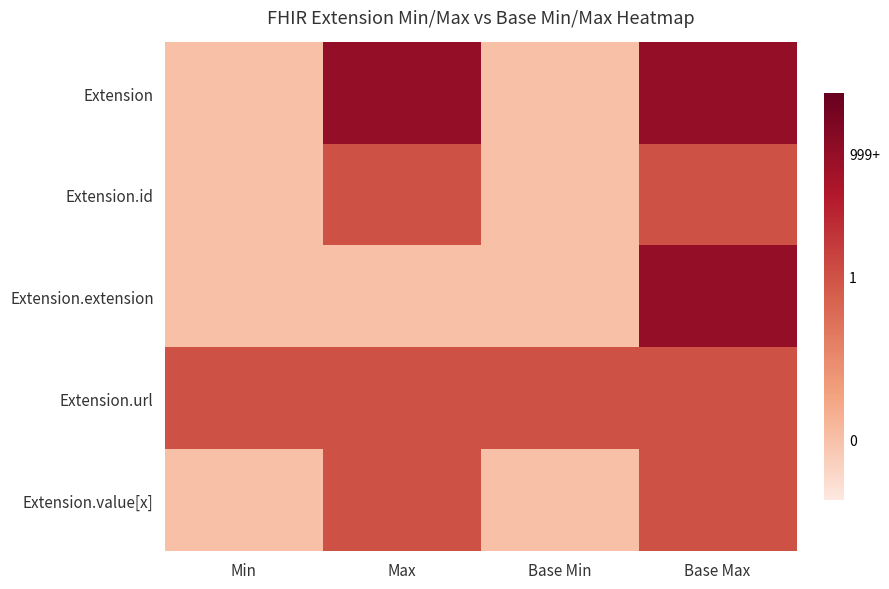

At which category is the sum across all series the highest?

Base Max